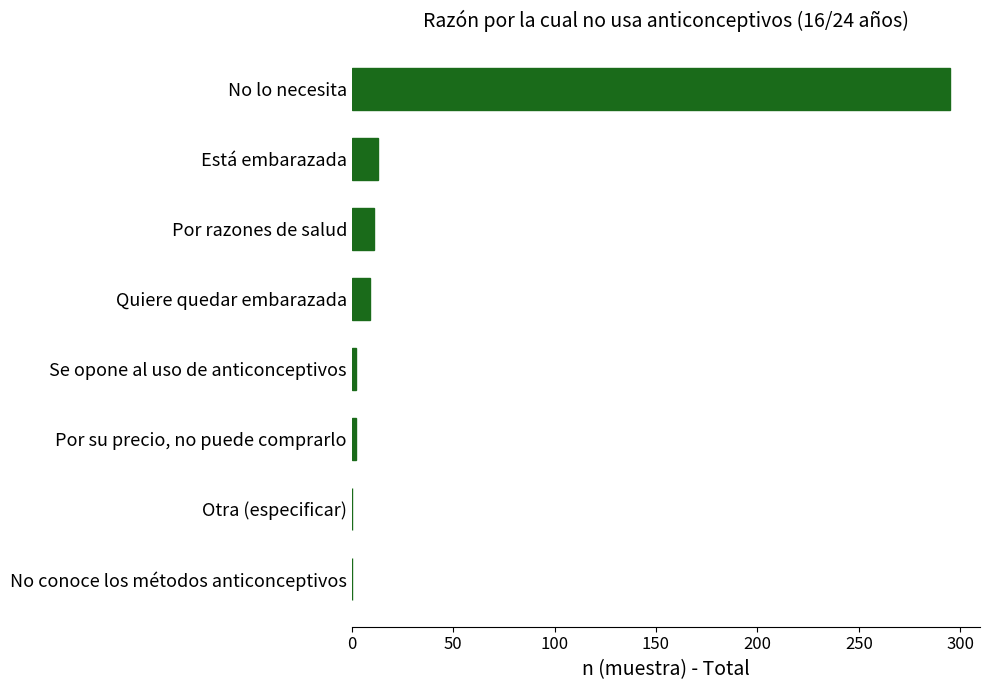

Are the bars grouped side by side (vs. stacked)?

No